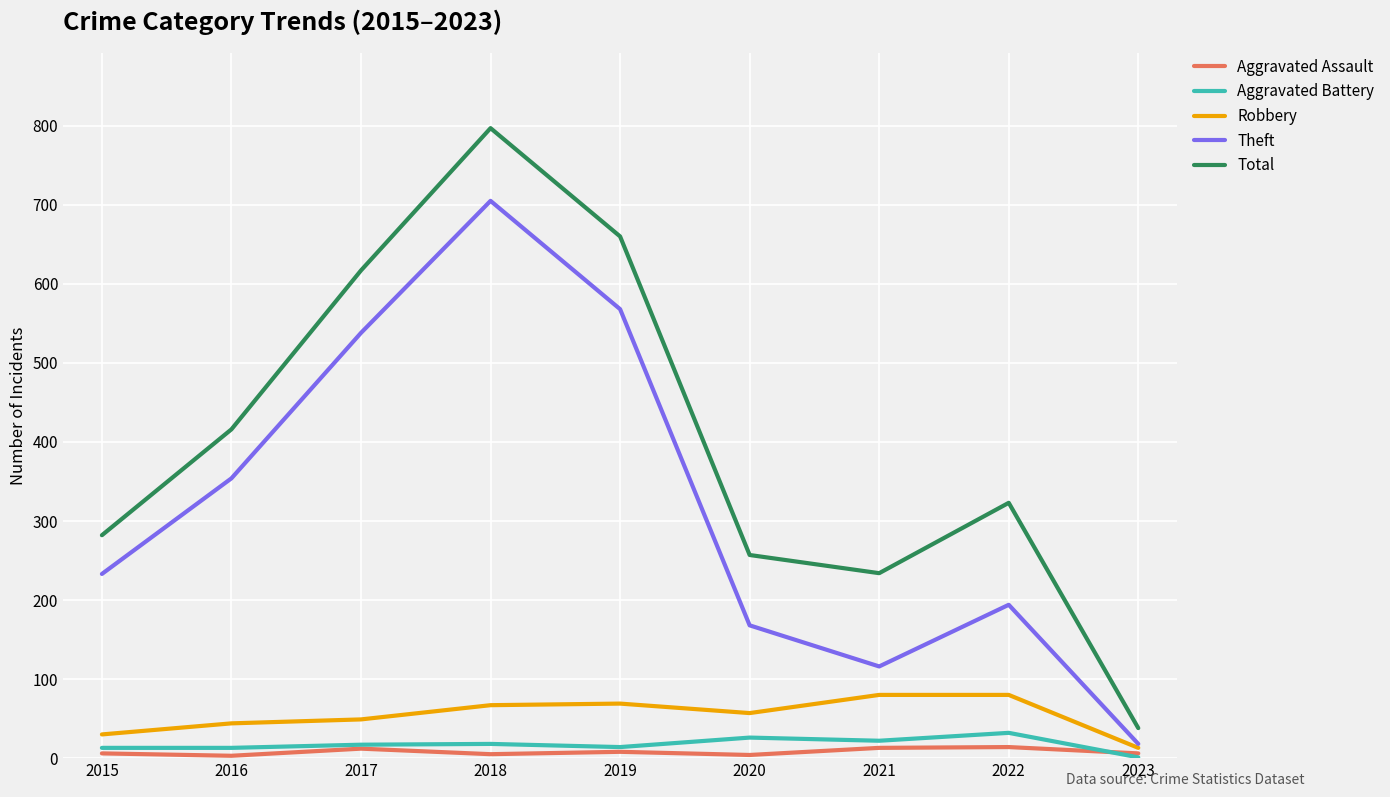

Rank the categories by Total value from lowest to highest.

2023, 2021, 2020, 2015, 2022, 2016, 2017, 2019, 2018